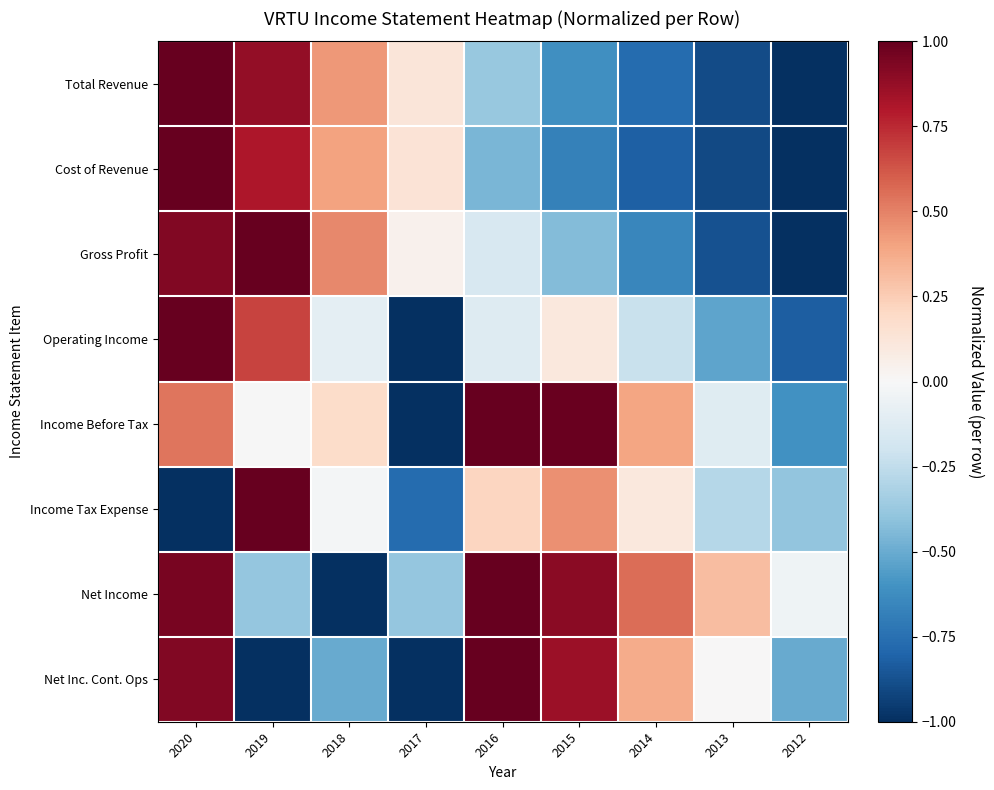

At which category does the chart reach its minimum across all series?

2012